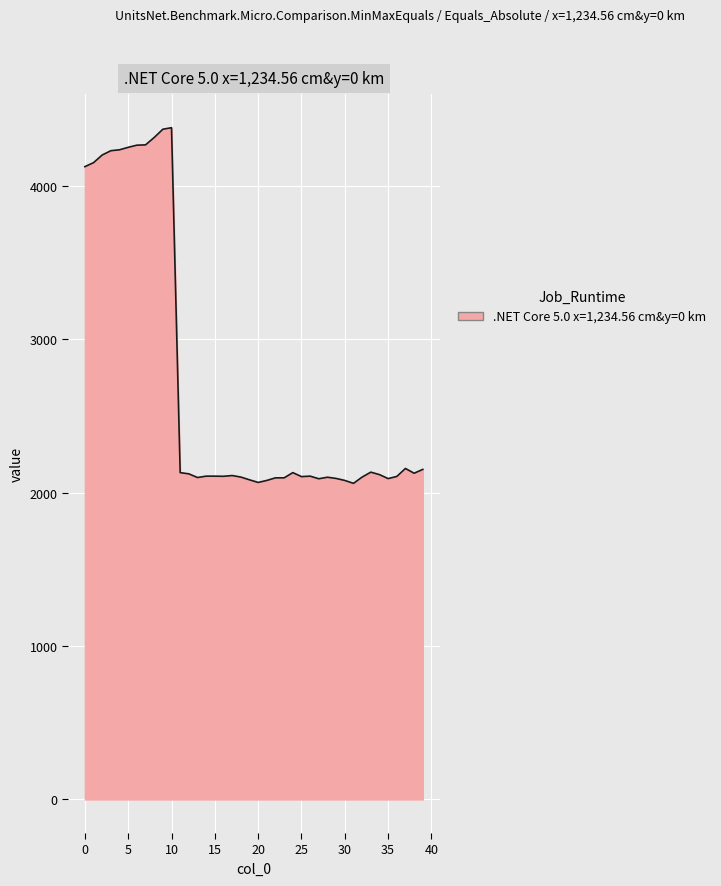

What is the difference between the maximum and minimum values?

2319